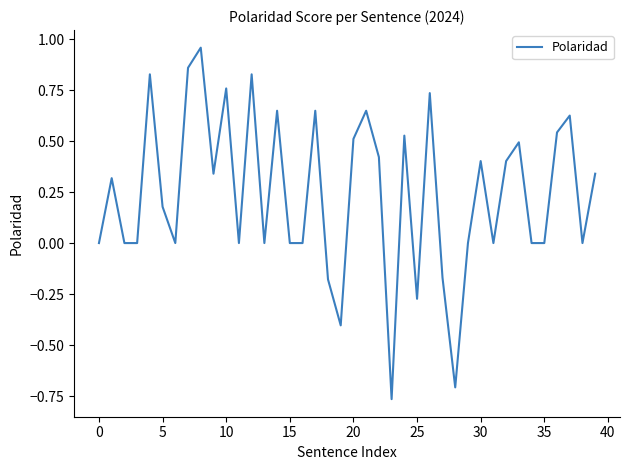

What is the difference between the maximum and minimum values?

1.7